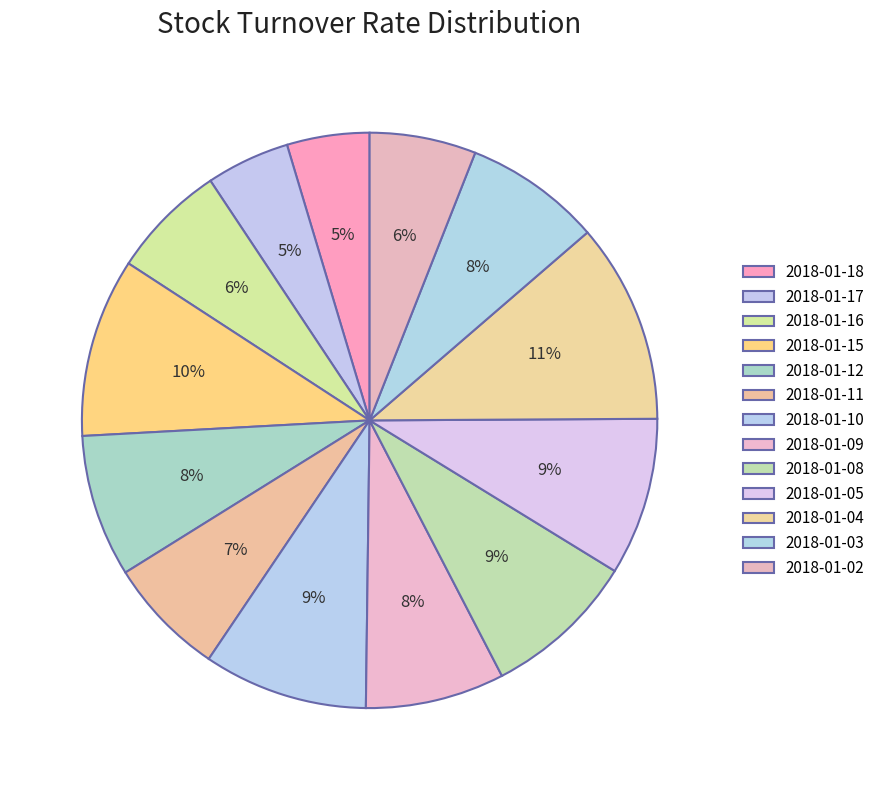

Rank the categories by value from highest to lowest.

2018-01-04, 2018-01-15, 2018-01-10, 2018-01-05, 2018-01-08, 2018-01-12, 2018-01-09, 2018-01-03, 2018-01-11, 2018-01-16, 2018-01-02, 2018-01-17, 2018-01-18